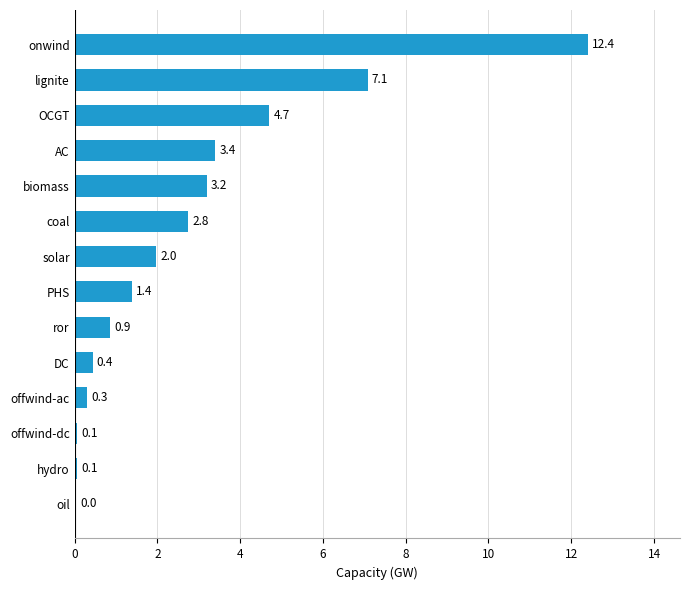

Count the number of values greater than 1.

8